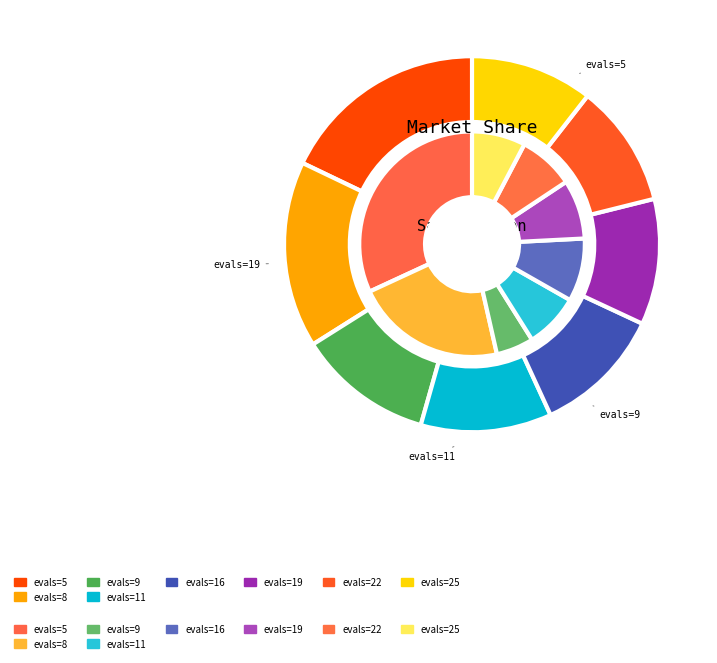

To the nearest percent, what portion does evals=9 represent?

12%